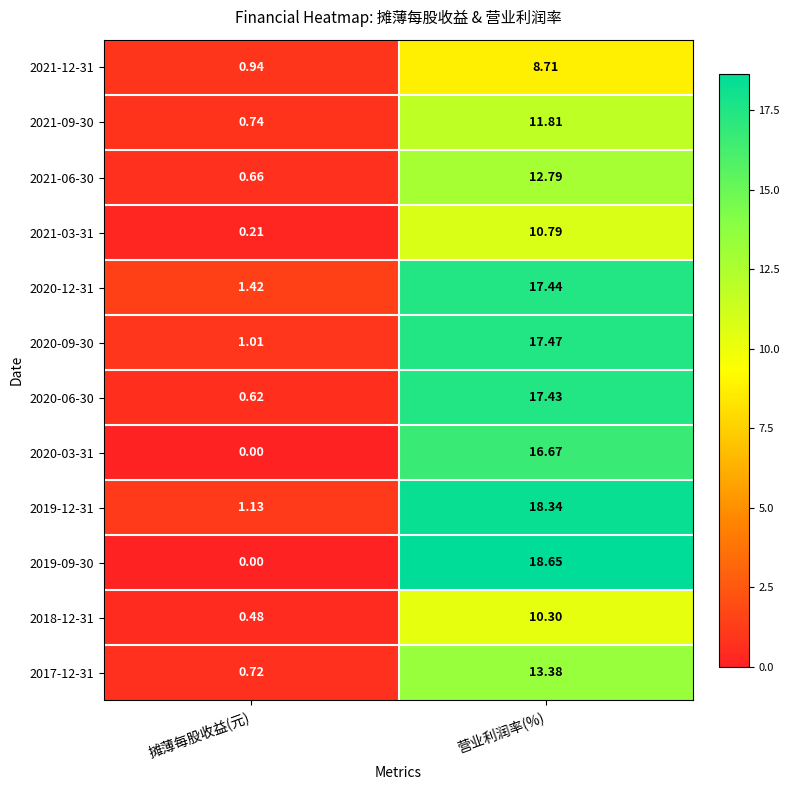

List the labels in order of 2021-03-31 value, largest first.

营业利润率(%), 摊薄每股收益(元)